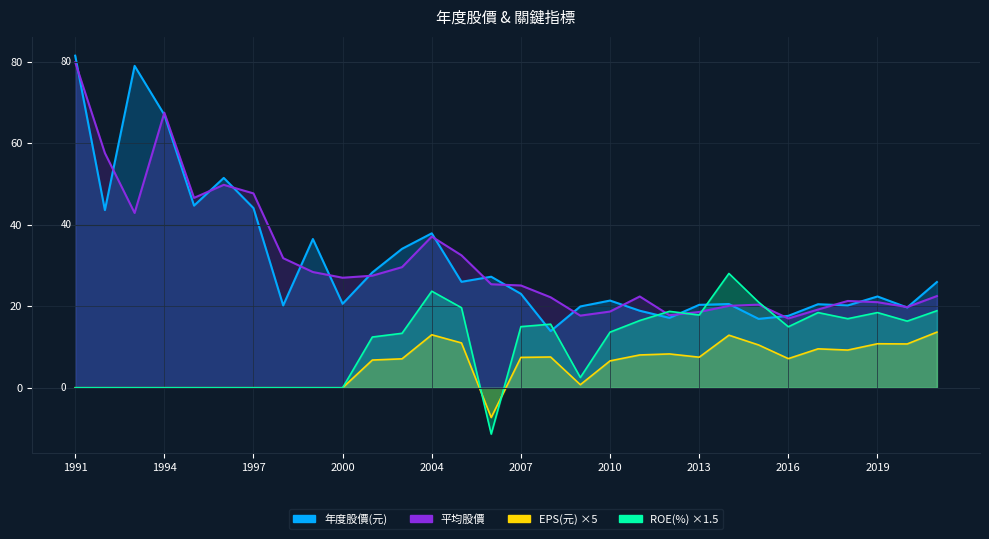

What are all the series names shown in the legend?

年度股價(元), 平均股價, EPS(元), ROE(%)